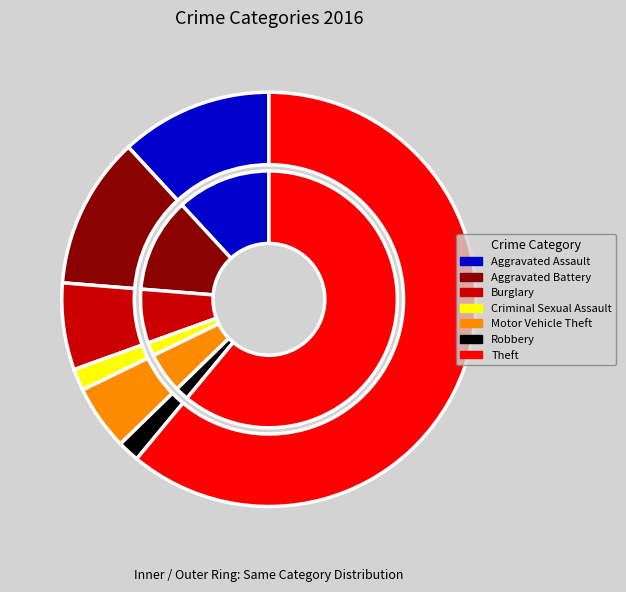

The Burglary slice represents 1% of the pie. True or false?

False